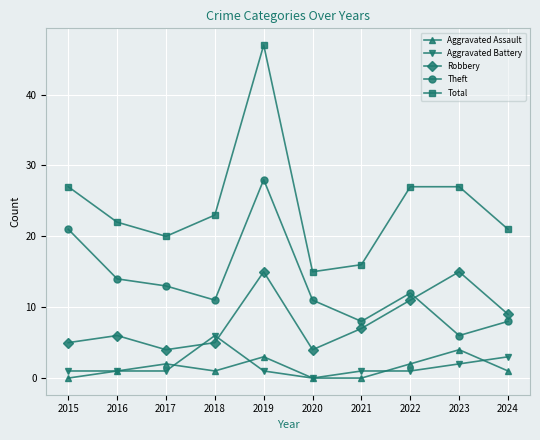

The value of Total at 2021 is 27. True or false?

False